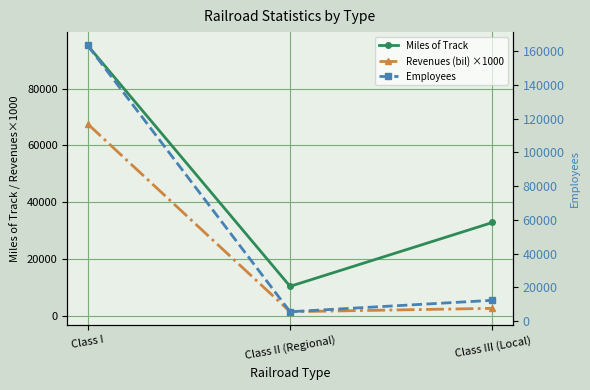

Reading right to left, extract all data points from this chart.

Miles of Track: 32858	10355	95264
Revenues (bil) ×1000: 2600	1400	67600
Employees: 12293	5507	163464